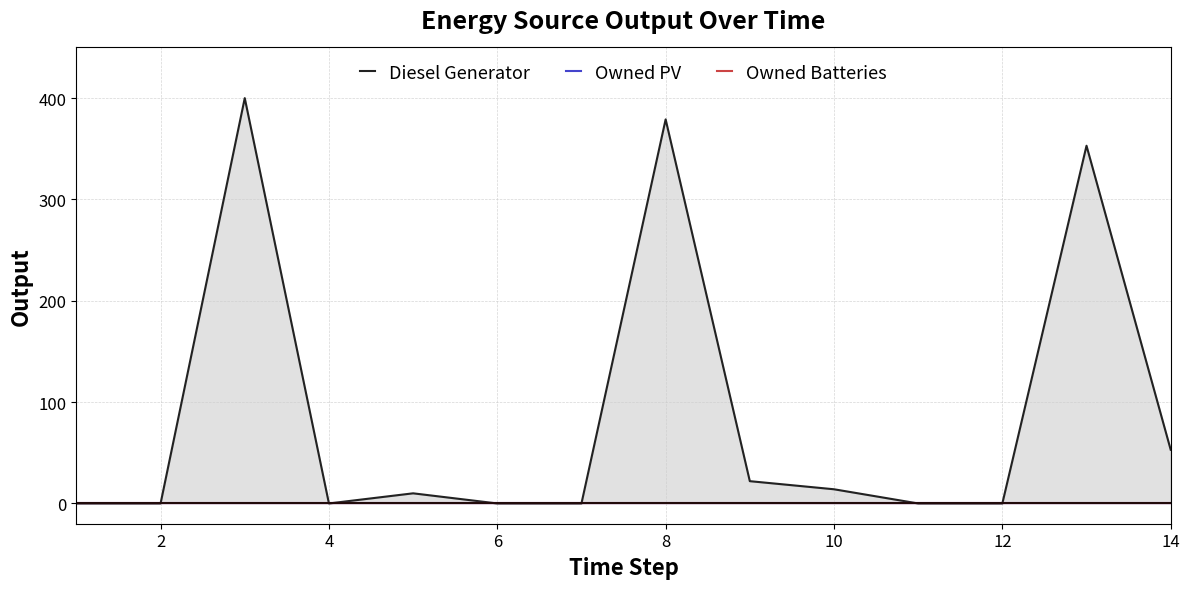

How many lines are shown in the chart?

3